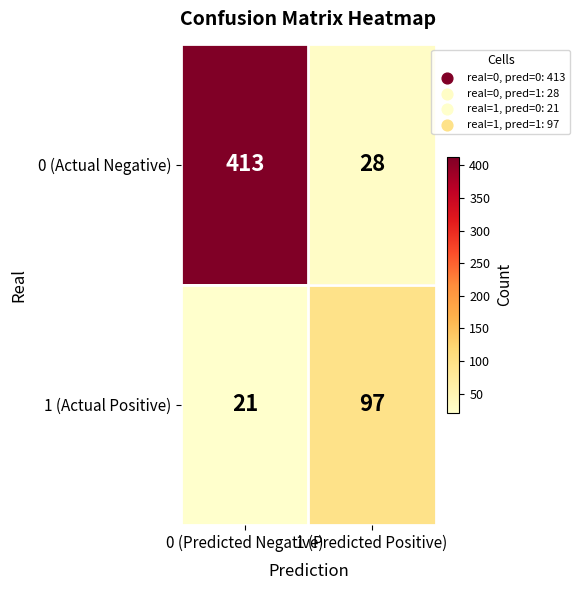

At 0 (Predicted Negative), list the series in order from largest to smallest.

0 (Actual Negative), 1 (Actual Positive)